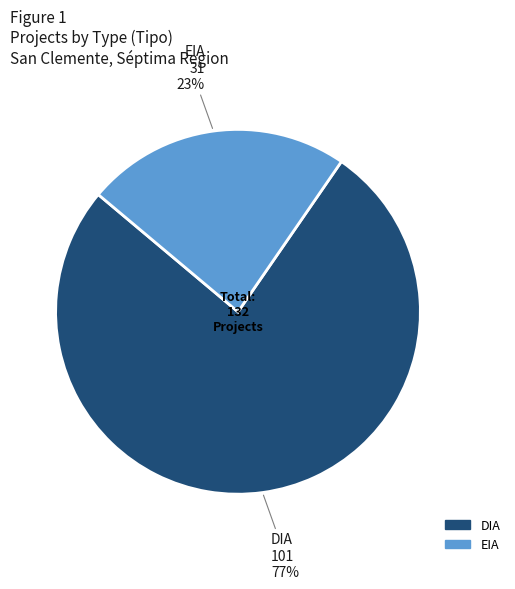

Which slice is the largest?

DIA